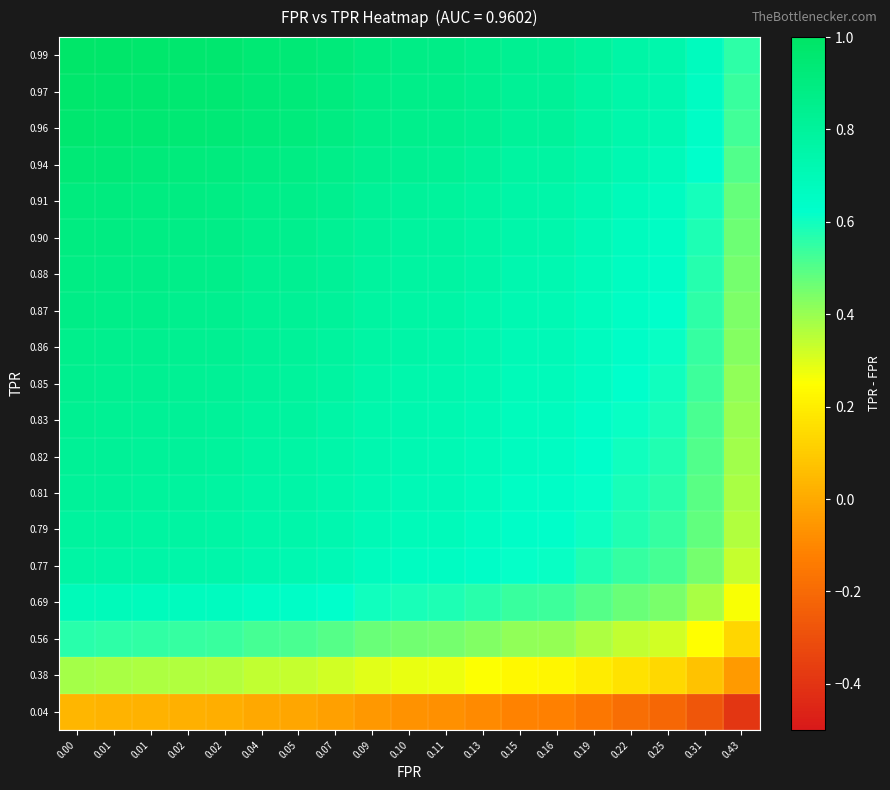

Reading right to left, what are all the values shown in this chart?

0.04: 0.43=-0.4	0.31=-0.3	0.25=-0.2	0.22=-0.2	0.19=-0.2	0.16=-0.1	0.15=-0.1	0.13=-0.1	0.11=-0.1	0.10=-0.1	0.09=-0.1	0.07=-0.0	0.05=-0.0	0.04=-0.0	0.02=0.0	0.02=0.0	0.01=0.0	0.01=0.0	0.00=0.0
0.38: 0.43=-0.0	0.31=0.1	0.25=0.1	0.22=0.2	0.19=0.2	0.16=0.2	0.15=0.2	0.13=0.3	0.11=0.3	0.10=0.3	0.09=0.3	0.07=0.3	0.05=0.3	0.04=0.3	0.02=0.4	0.02=0.4	0.01=0.4	0.01=0.4	0.00=0.4
0.56: 0.43=0.1	0.31=0.2	0.25=0.3	0.22=0.3	0.19=0.4	0.16=0.4	0.15=0.4	0.13=0.4	0.11=0.5	0.10=0.5	0.09=0.5	0.07=0.5	0.05=0.5	0.04=0.5	0.02=0.5	0.02=0.5	0.01=0.6	0.01=0.6	0.00=0.6
0.69: 0.43=0.3	0.31=0.4	0.25=0.4	0.22=0.5	0.19=0.5	0.16=0.5	0.15=0.5	0.13=0.6	0.11=0.6	0.10=0.6	0.09=0.6	0.07=0.6	0.05=0.6	0.04=0.6	0.02=0.7	0.02=0.7	0.01=0.7	0.01=0.7	0.00=0.7
0.77: 0.43=0.3	0.31=0.5	0.25=0.5	0.22=0.5	0.19=0.6	0.16=0.6	0.15=0.6	0.13=0.6	0.11=0.7	0.10=0.7	0.09=0.7	0.07=0.7	0.05=0.7	0.04=0.7	0.02=0.7	0.02=0.8	0.01=0.8	0.01=0.8	0.00=0.8
0.79: 0.43=0.4	0.31=0.5	0.25=0.5	0.22=0.6	0.19=0.6	0.16=0.6	0.15=0.6	0.13=0.7	0.11=0.7	0.10=0.7	0.09=0.7	0.07=0.7	0.05=0.7	0.04=0.8	0.02=0.8	0.02=0.8	0.01=0.8	0.01=0.8	0.00=0.8
0.81: 0.43=0.4	0.31=0.5	0.25=0.6	0.22=0.6	0.19=0.6	0.16=0.6	0.15=0.7	0.13=0.7	0.11=0.7	0.10=0.7	0.09=0.7	0.07=0.7	0.05=0.8	0.04=0.8	0.02=0.8	0.02=0.8	0.01=0.8	0.01=0.8	0.00=0.8
0.82: 0.43=0.4	0.31=0.5	0.25=0.6	0.22=0.6	0.19=0.6	0.16=0.7	0.15=0.7	0.13=0.7	0.11=0.7	0.10=0.7	0.09=0.7	0.07=0.8	0.05=0.8	0.04=0.8	0.02=0.8	0.02=0.8	0.01=0.8	0.01=0.8	0.00=0.8
0.83: 0.43=0.4	0.31=0.5	0.25=0.6	0.22=0.6	0.19=0.6	0.16=0.7	0.15=0.7	0.13=0.7	0.11=0.7	0.10=0.7	0.09=0.7	0.07=0.8	0.05=0.8	0.04=0.8	0.02=0.8	0.02=0.8	0.01=0.8	0.01=0.8	0.00=0.8
0.85: 0.43=0.4	0.31=0.5	0.25=0.6	0.22=0.6	0.19=0.7	0.16=0.7	0.15=0.7	0.13=0.7	0.11=0.7	0.10=0.7	0.09=0.8	0.07=0.8	0.05=0.8	0.04=0.8	0.02=0.8	0.02=0.8	0.01=0.8	0.01=0.8	0.00=0.8
0.86: 0.43=0.4	0.31=0.5	0.25=0.6	0.22=0.6	0.19=0.7	0.16=0.7	0.15=0.7	0.13=0.7	0.11=0.7	0.10=0.8	0.09=0.8	0.07=0.8	0.05=0.8	0.04=0.8	0.02=0.8	0.02=0.8	0.01=0.8	0.01=0.9	0.00=0.9
0.87: 0.43=0.4	0.31=0.6	0.25=0.6	0.22=0.6	0.19=0.7	0.16=0.7	0.15=0.7	0.13=0.7	0.11=0.8	0.10=0.8	0.09=0.8	0.07=0.8	0.05=0.8	0.04=0.8	0.02=0.8	0.02=0.9	0.01=0.9	0.01=0.9	0.00=0.9
0.88: 0.43=0.5	0.31=0.6	0.25=0.6	0.22=0.7	0.19=0.7	0.16=0.7	0.15=0.7	0.13=0.8	0.11=0.8	0.10=0.8	0.09=0.8	0.07=0.8	0.05=0.8	0.04=0.8	0.02=0.9	0.02=0.9	0.01=0.9	0.01=0.9	0.00=0.9
0.90: 0.43=0.5	0.31=0.6	0.25=0.7	0.22=0.7	0.19=0.7	0.16=0.7	0.15=0.7	0.13=0.8	0.11=0.8	0.10=0.8	0.09=0.8	0.07=0.8	0.05=0.8	0.04=0.9	0.02=0.9	0.02=0.9	0.01=0.9	0.01=0.9	0.00=0.9
0.91: 0.43=0.5	0.31=0.6	0.25=0.7	0.22=0.7	0.19=0.7	0.16=0.7	0.15=0.8	0.13=0.8	0.11=0.8	0.10=0.8	0.09=0.8	0.07=0.8	0.05=0.9	0.04=0.9	0.02=0.9	0.02=0.9	0.01=0.9	0.01=0.9	0.00=0.9
0.94: 0.43=0.5	0.31=0.6	0.25=0.7	0.22=0.7	0.19=0.7	0.16=0.8	0.15=0.8	0.13=0.8	0.11=0.8	0.10=0.8	0.09=0.8	0.07=0.9	0.05=0.9	0.04=0.9	0.02=0.9	0.02=0.9	0.01=0.9	0.01=0.9	0.00=0.9
0.96: 0.43=0.5	0.31=0.6	0.25=0.7	0.22=0.7	0.19=0.8	0.16=0.8	0.15=0.8	0.13=0.8	0.11=0.9	0.10=0.9	0.09=0.9	0.07=0.9	0.05=0.9	0.04=0.9	0.02=0.9	0.02=0.9	0.01=0.9	0.01=1.0	0.00=1.0
0.97: 0.43=0.5	0.31=0.7	0.25=0.7	0.22=0.8	0.19=0.8	0.16=0.8	0.15=0.8	0.13=0.8	0.11=0.9	0.10=0.9	0.09=0.9	0.07=0.9	0.05=0.9	0.04=0.9	0.02=0.9	0.02=1.0	0.01=1.0	0.01=1.0	0.00=1.0
0.99: 0.43=0.6	0.31=0.7	0.25=0.7	0.22=0.8	0.19=0.8	0.16=0.8	0.15=0.8	0.13=0.9	0.11=0.9	0.10=0.9	0.09=0.9	0.07=0.9	0.05=0.9	0.04=0.9	0.02=1.0	0.02=1.0	0.01=1.0	0.01=1.0	0.00=1.0